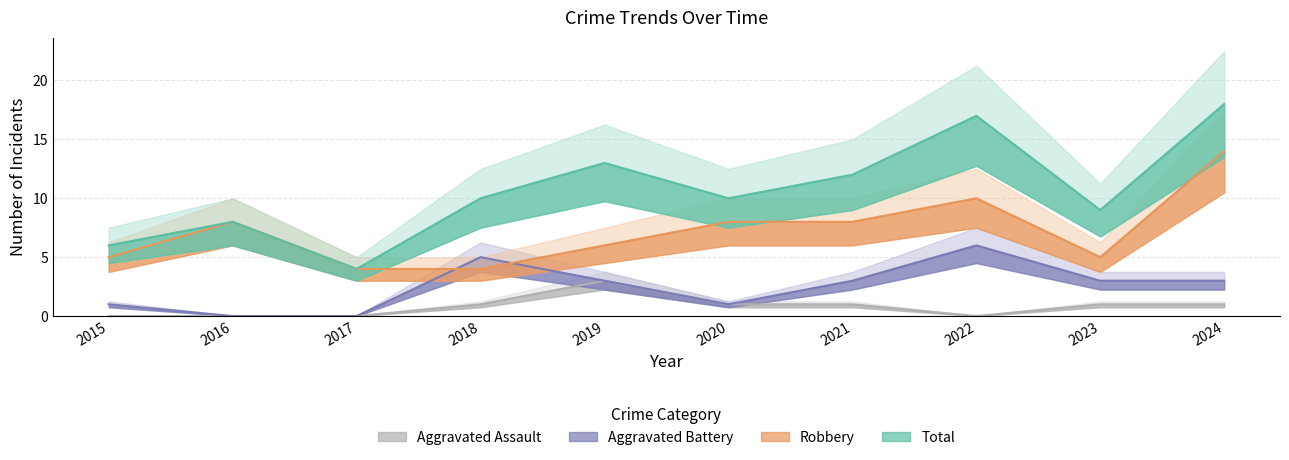

The Aggravated Assault series shows 1 at 2023. True or false?

True